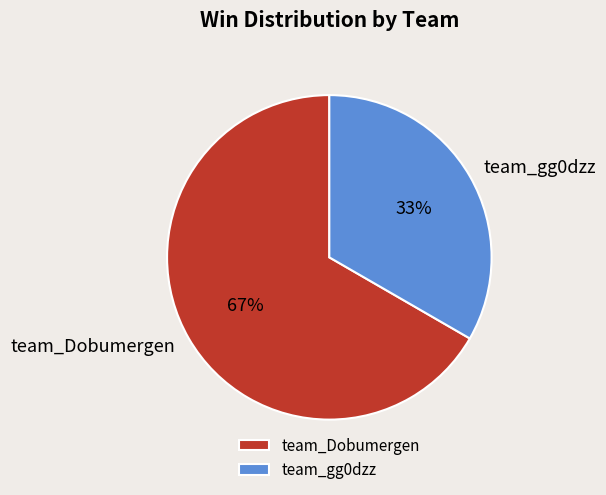

Is it true that team_gg0dzz is 33% of the pie?

True